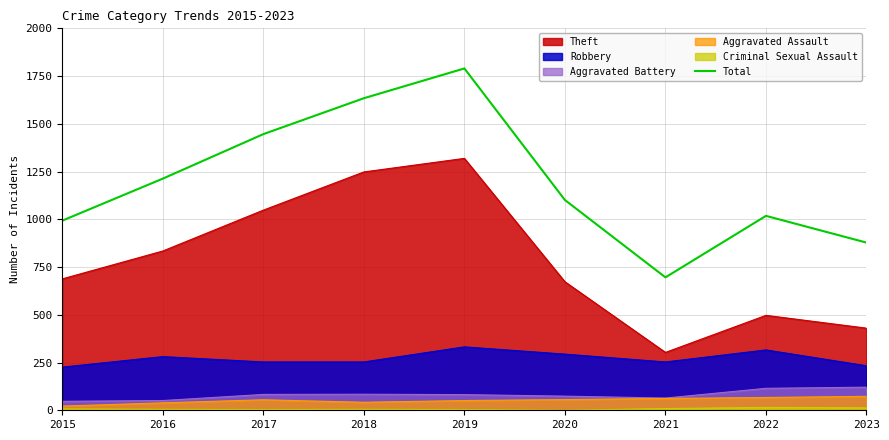

True or false: the data has more than 2 interior local peaks.

False